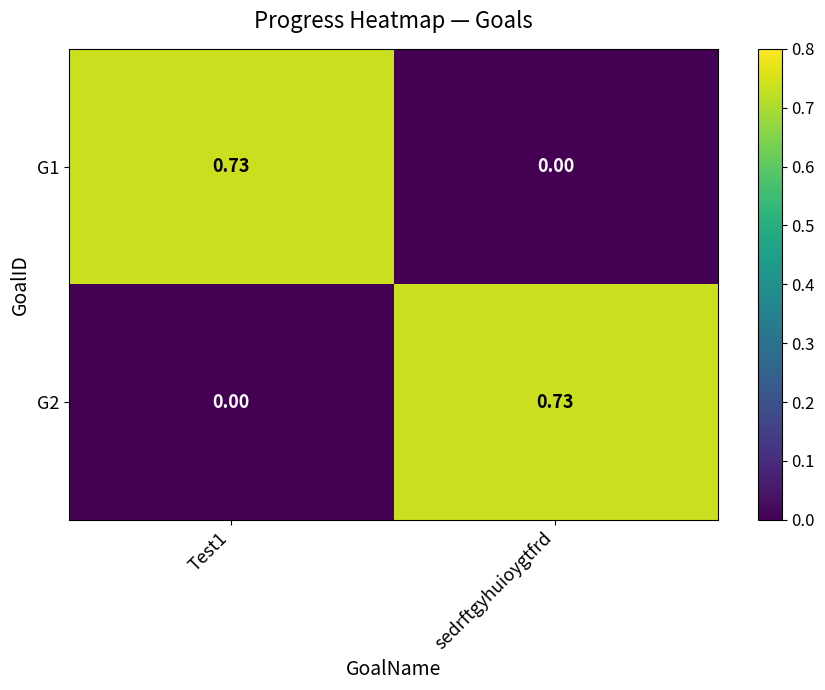

Which category has the highest value in the G2 series?

sedrftgyhuioygtfrd